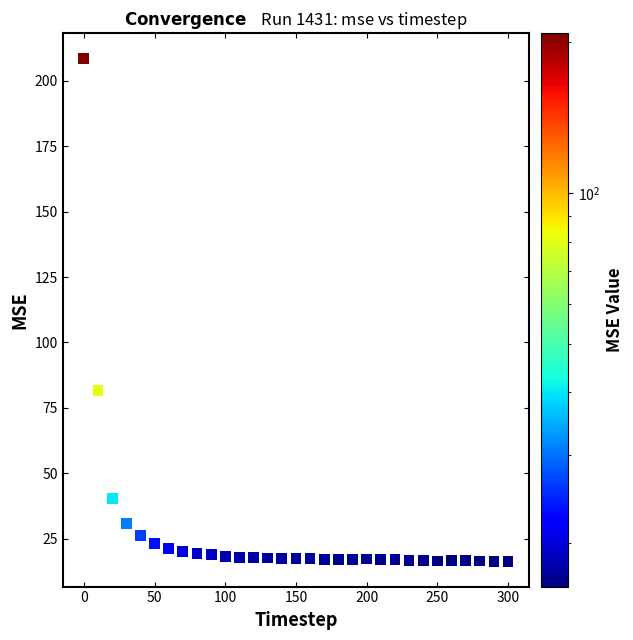

What Y value in the scatter plot is closest to 112?

81.6